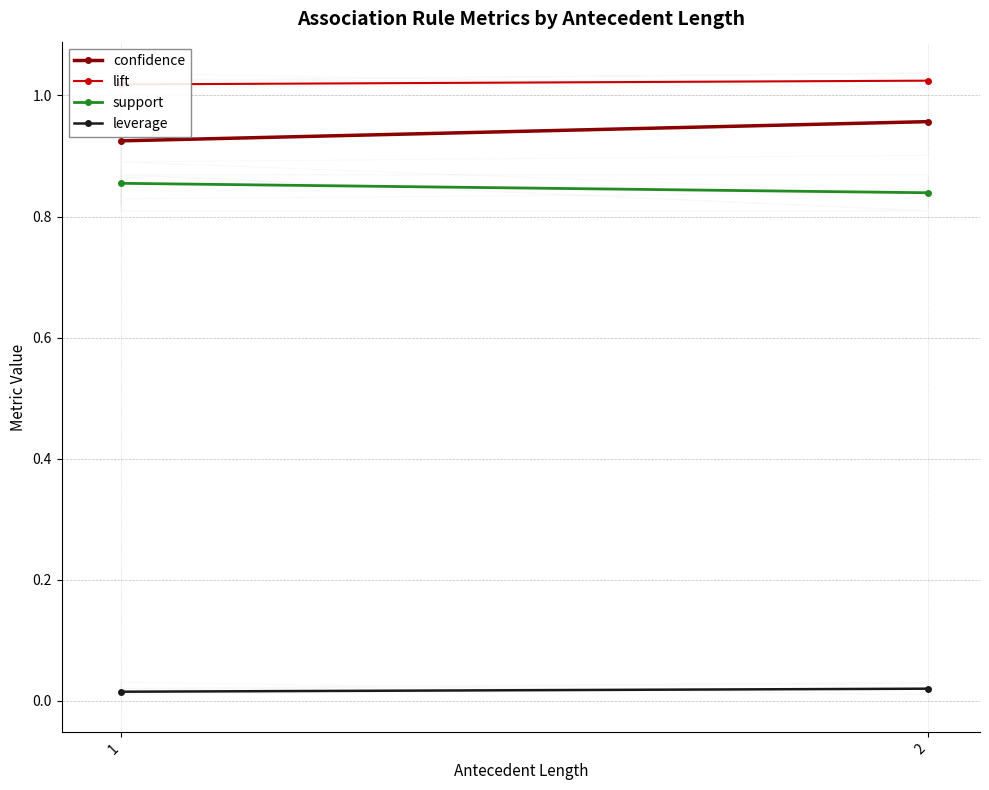

What is the difference between the highest and lowest values at 2?

1.0